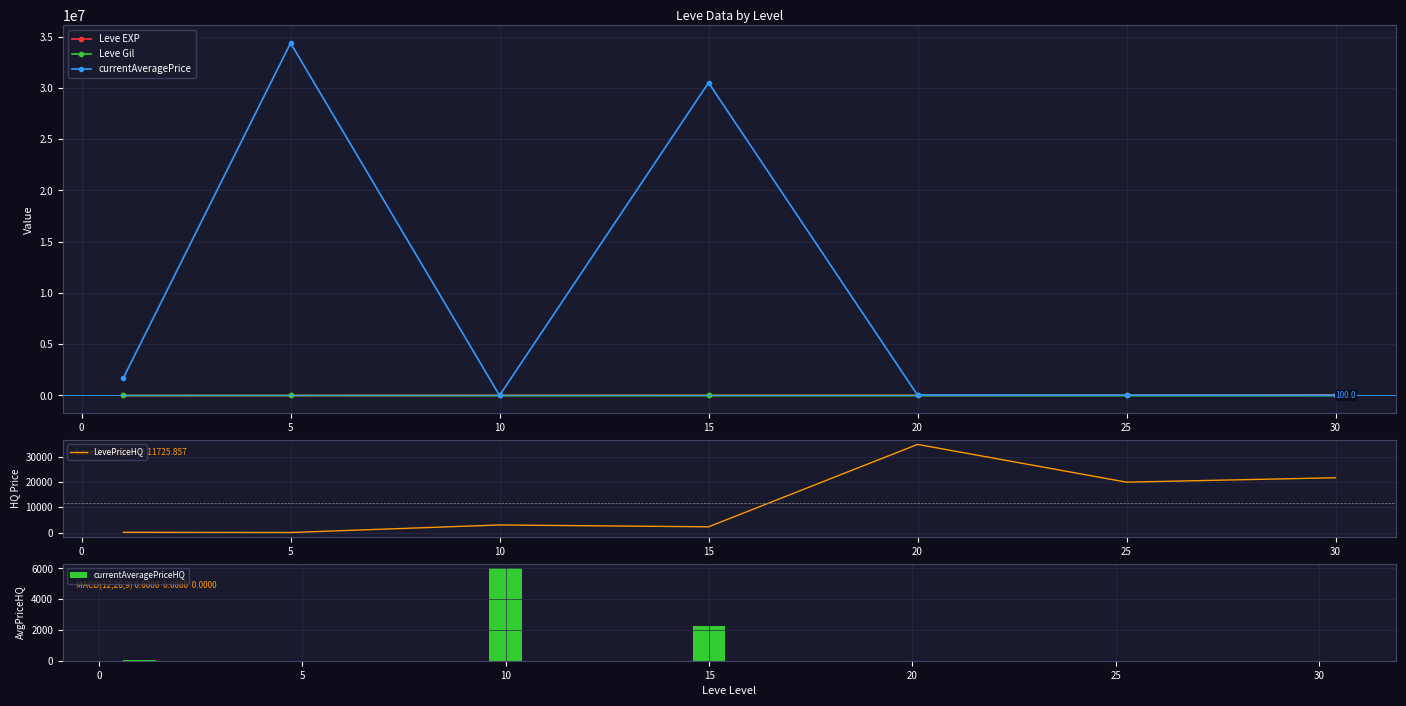

How many groups of bars are there?

7